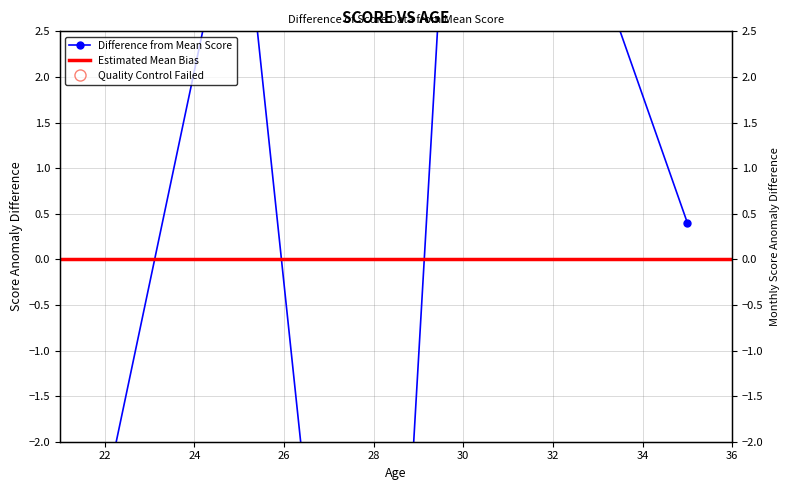

What is the maximum value shown in the chart?

7.4